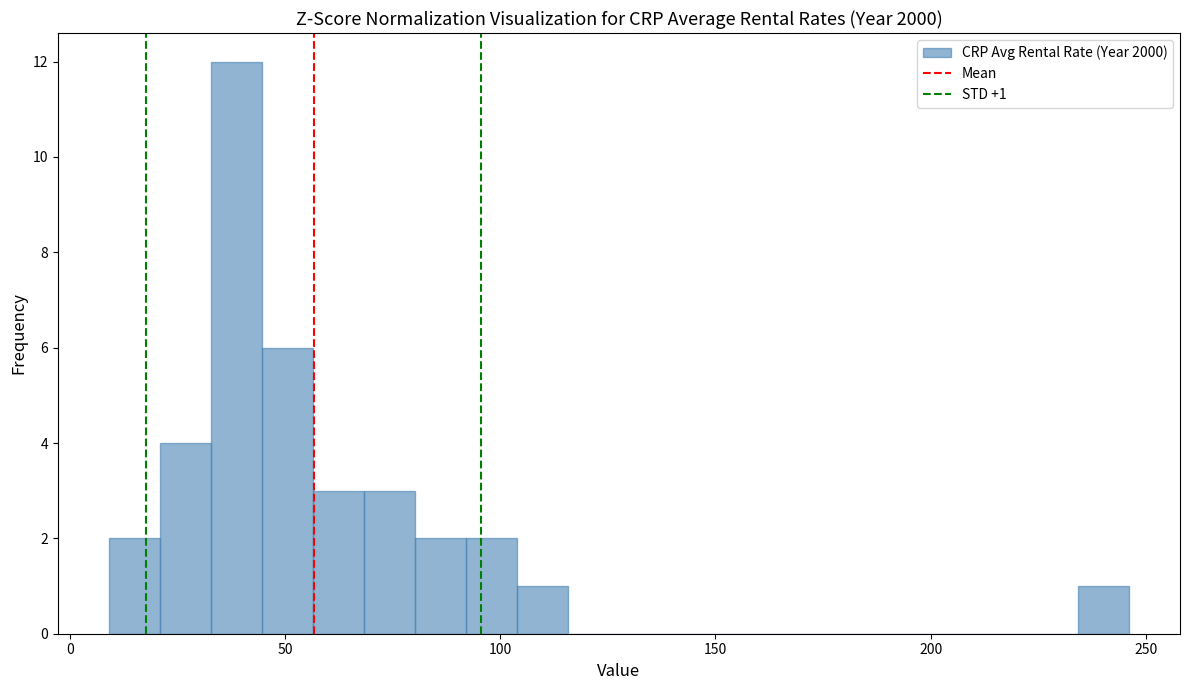

Read against the x-axis, roughly where is the centre of the tallest bar?

40